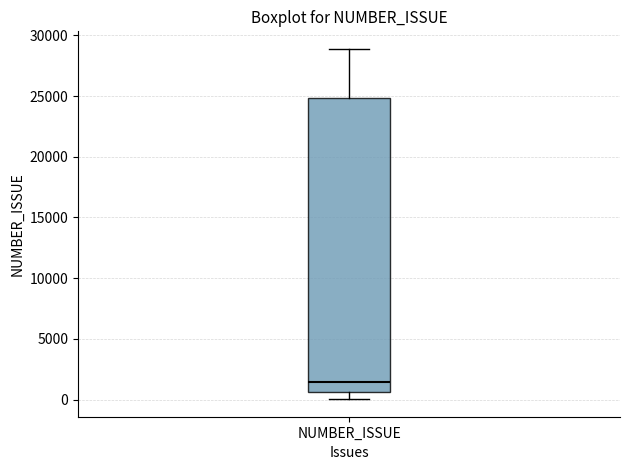

Where is the upper edge of the box for NUMBER_ISSUE on the y-axis? The values are not printed on the chart, so give them approximately, as read against the axis.

25000